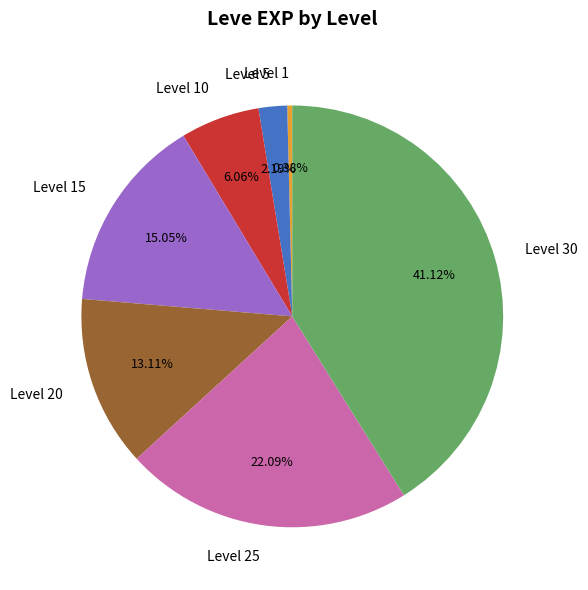

True or false: Level 20 accounts for 13% of the total.

True